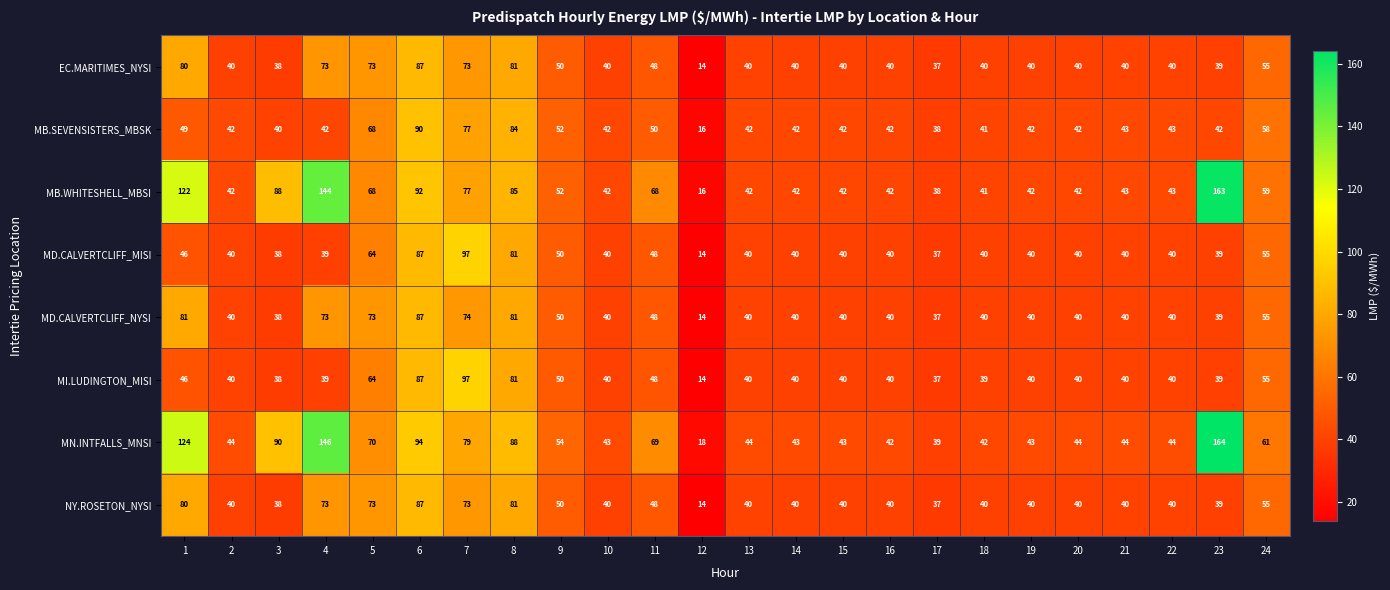

At which label does MB.WHITESHELL_MBSI reach its minimum?

12